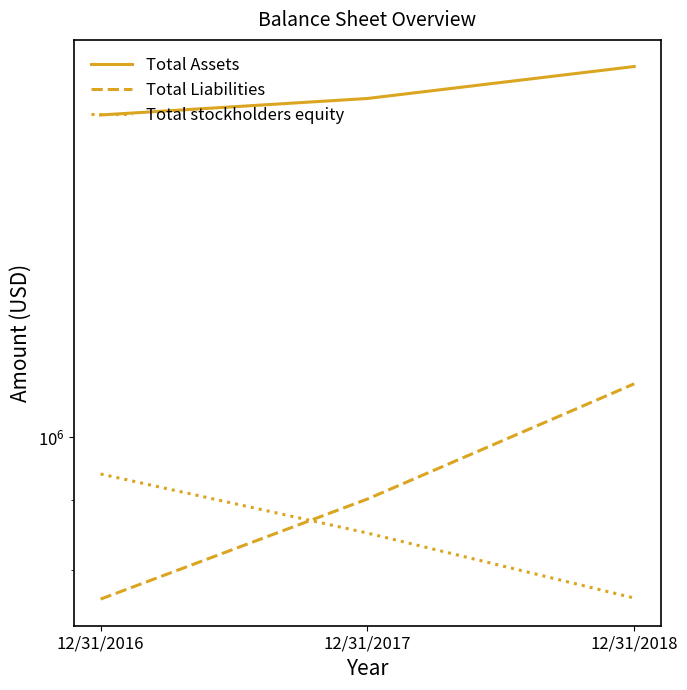

At which label does Total Assets first exceed 1768096?

12/31/2018